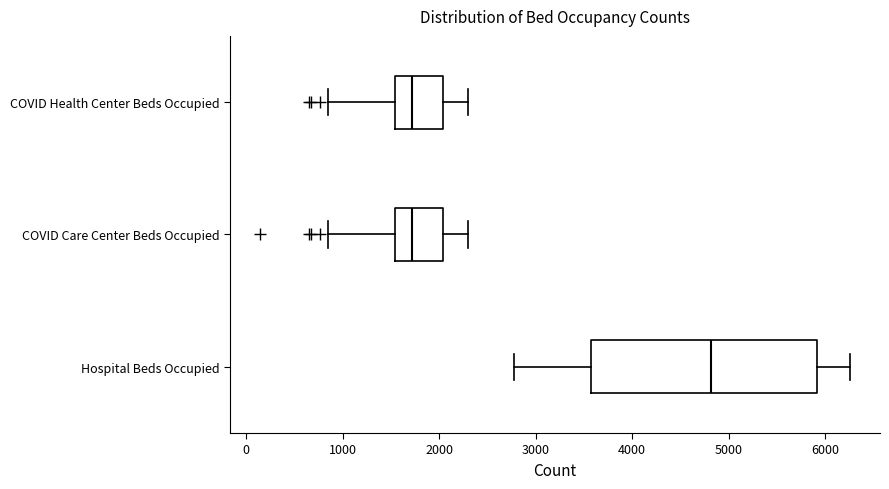

Where is the right edge of the box for COVID Care Center Beds Occupied on the x-axis? The values are not printed on the chart, so give them approximately, as read against the axis.

2000